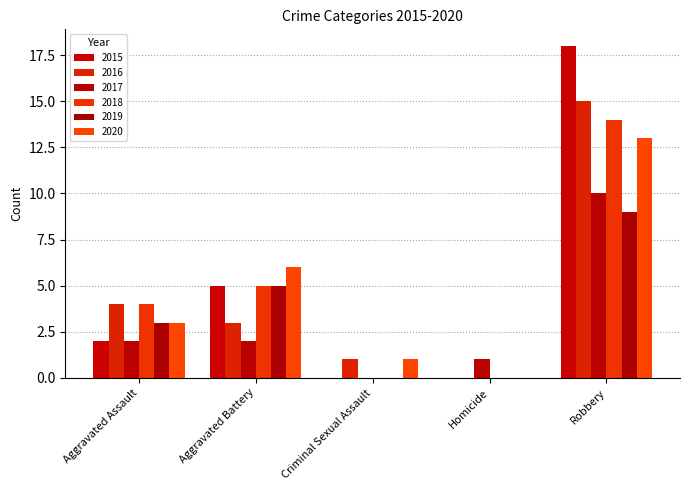

Are the bars grouped side by side (vs. stacked)?

Yes